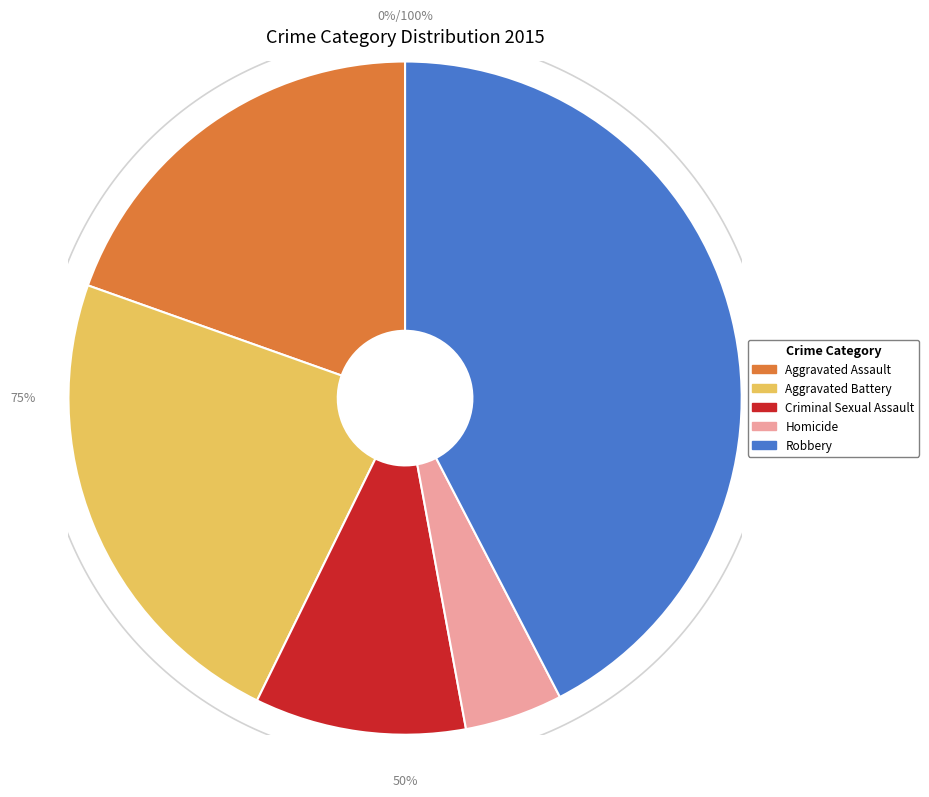

Rank the categories by value from lowest to highest.

Homicide, Criminal Sexual Assault, Aggravated Assault, Aggravated Battery, Robbery